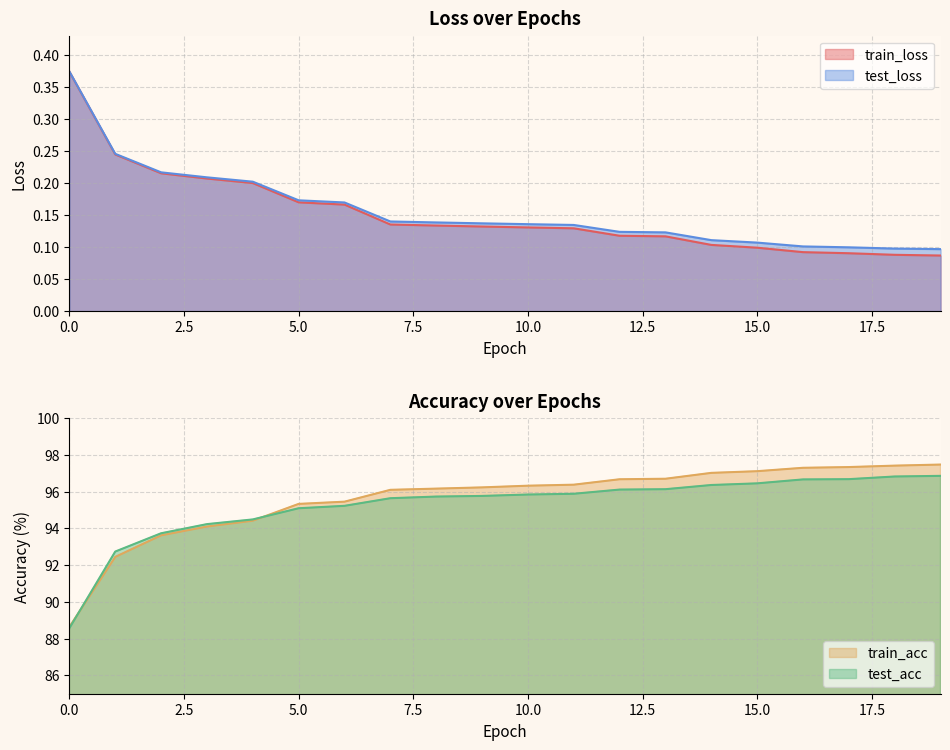

The value of train_loss at 5.0 is 0.1. True or false?

False